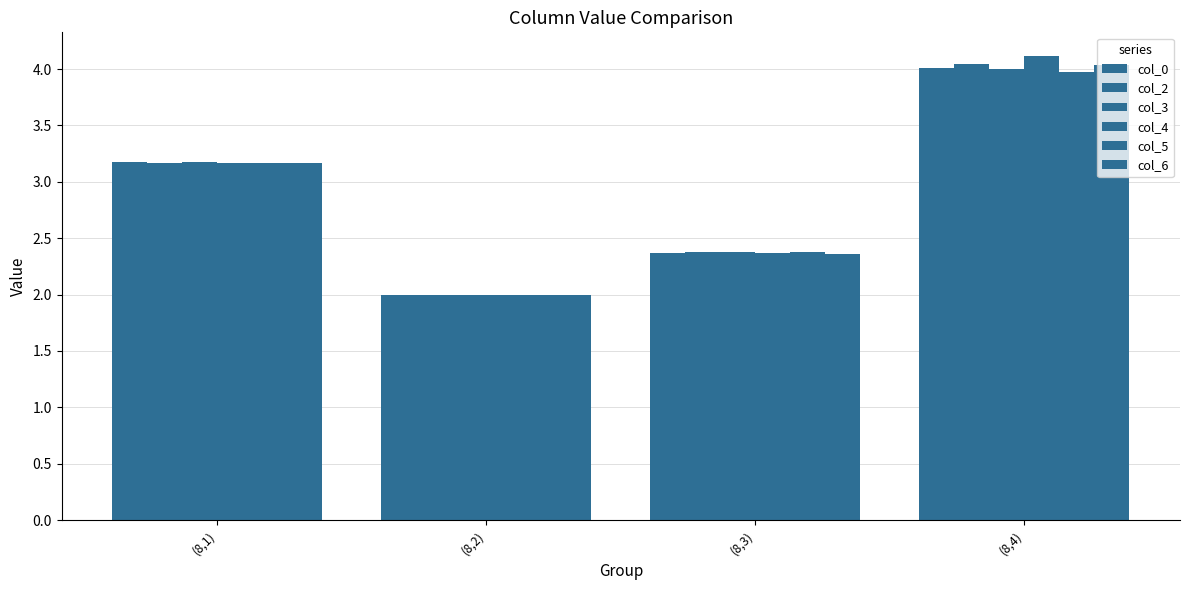

How many groups of bars are there?

4